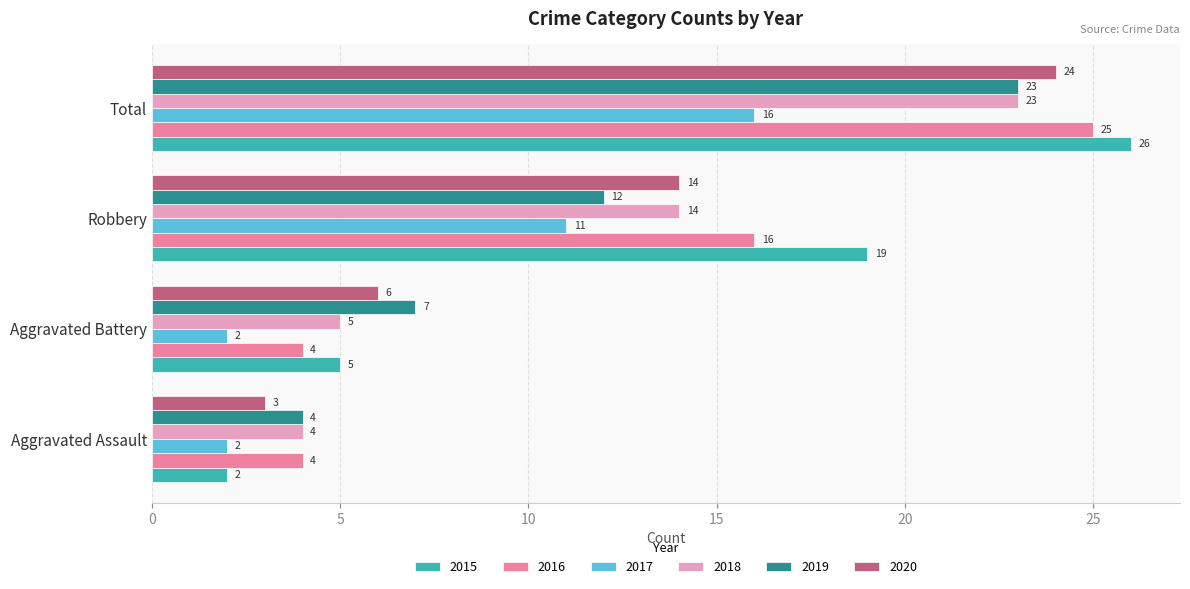

Rank the categories by 2020 value from lowest to highest.

Aggravated Assault, Aggravated Battery, Robbery, Total